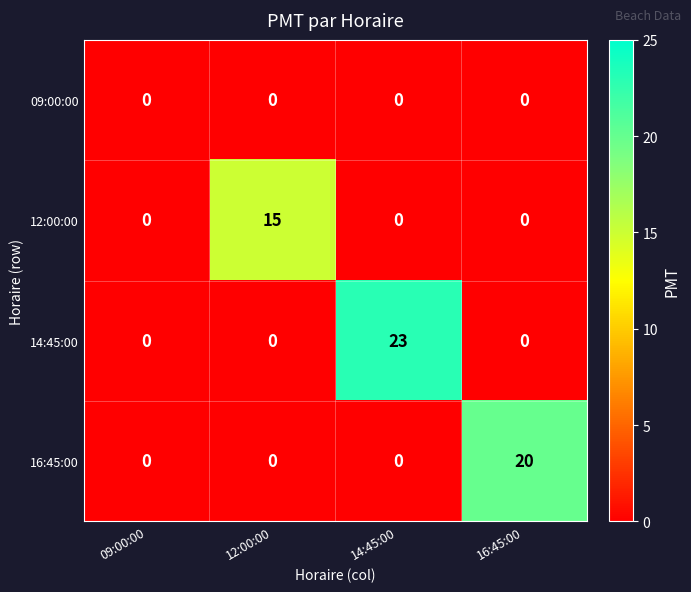

The value of 09:00:00 at 16:45:00 is 0. True or false?

True